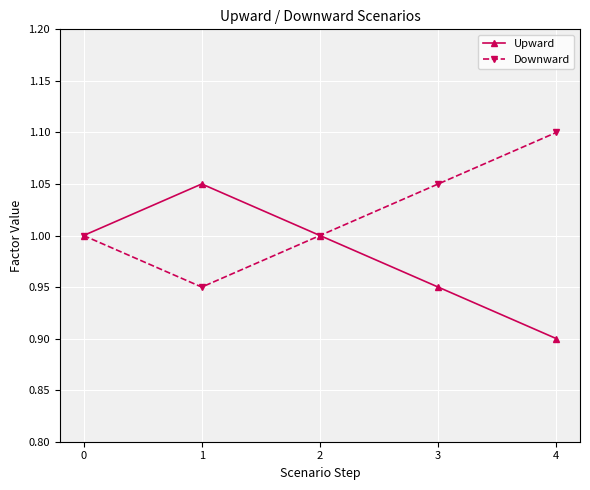

Which series has the largest total across all categories?

Downward